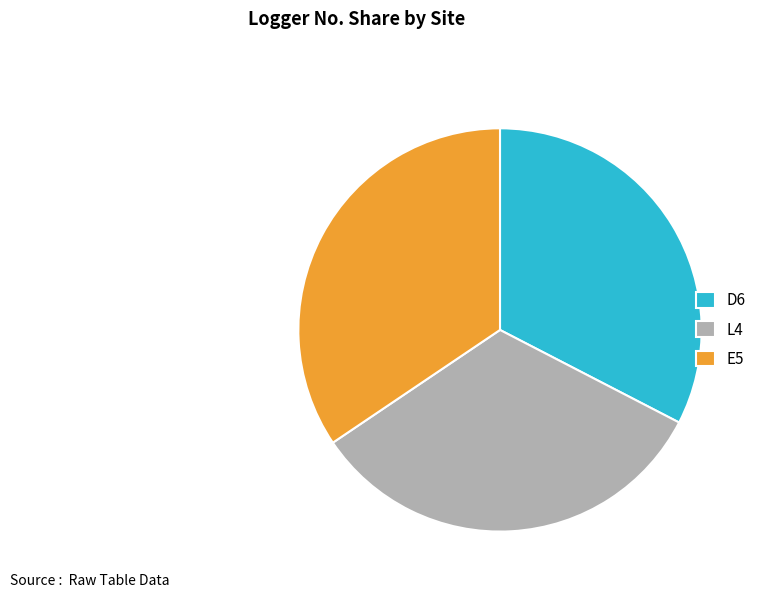

Which slice is the largest?

E5